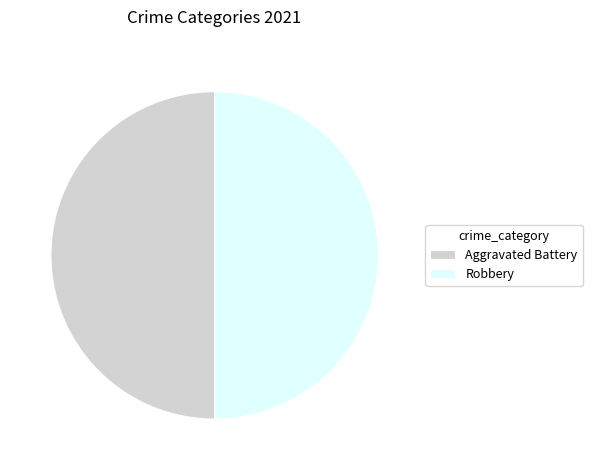

True or false: Aggravated Battery accounts for 50% of the total.

True